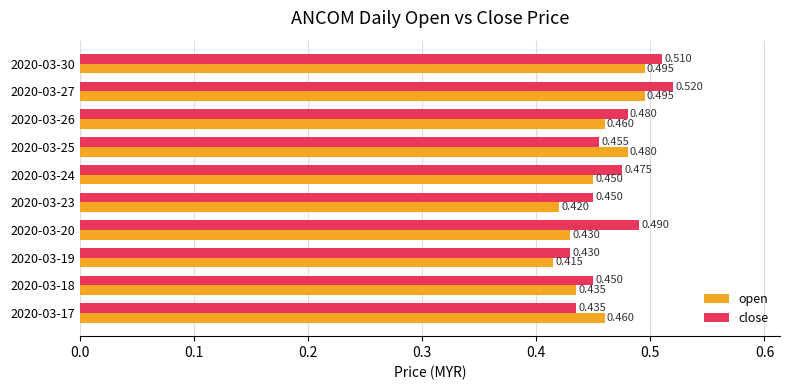

Between 2020-03-25 and 2020-03-26, which series saw the biggest shift?

close